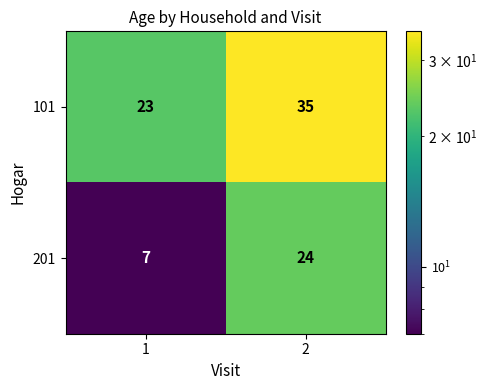

What is the average value of the 201 series?

16